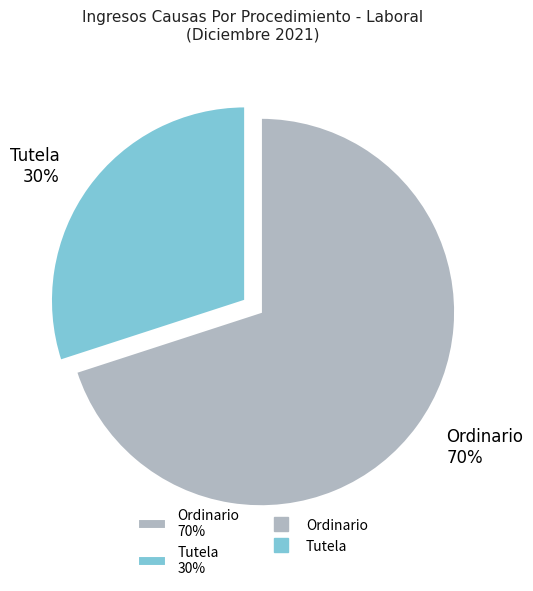

To the nearest percent, what is the difference between the Tutela and Ordinario slice percentages?

40%